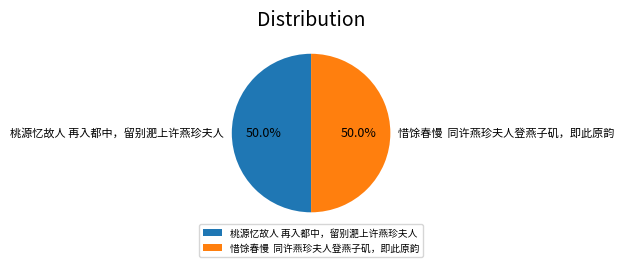

True or false: 桃源忆故人 再入都中，留别淝上许燕珍夫人 accounts for 50% of the total.

True